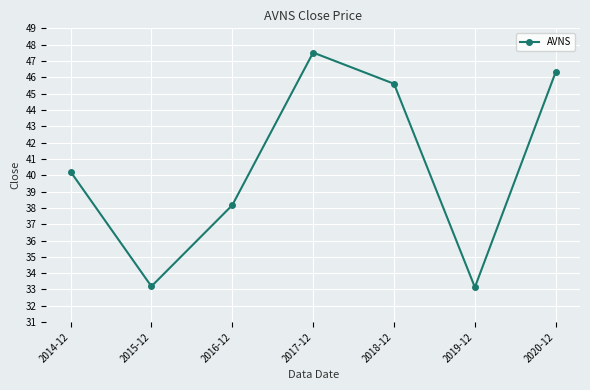

How many lines are shown in the chart?

1